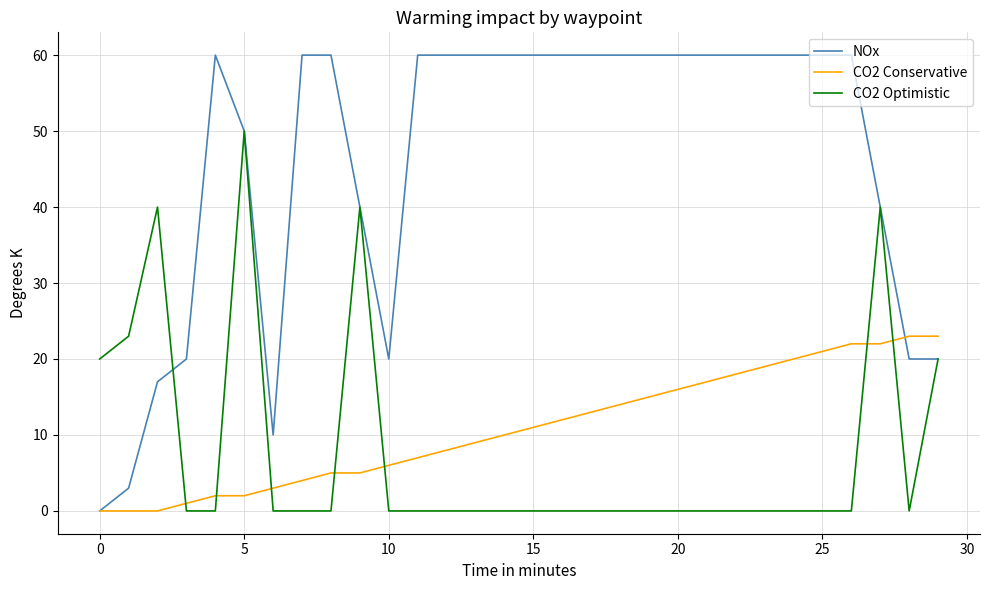

List the series in order of their peak value, highest first.

NOx, CO2 Optimistic, CO2 Conservative